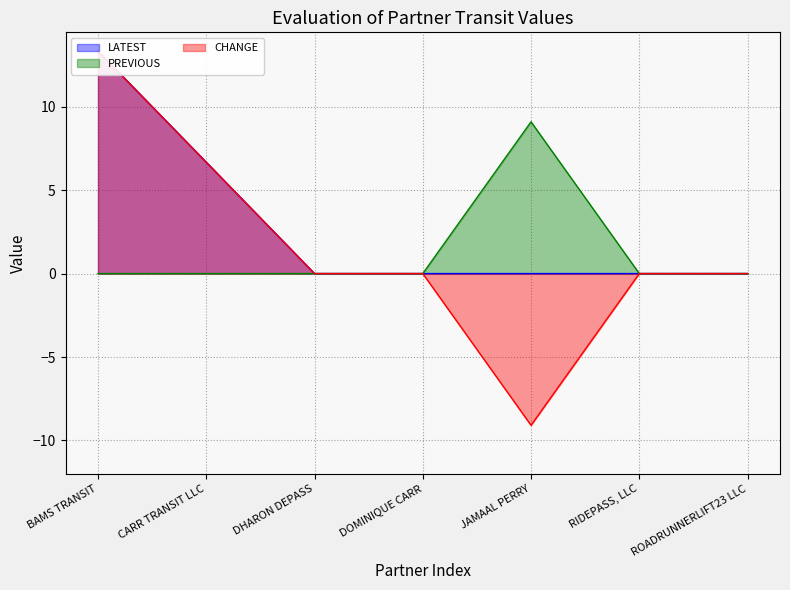

List the series in order of their overall mean, lowest first.

PREVIOUS, CHANGE, LATEST